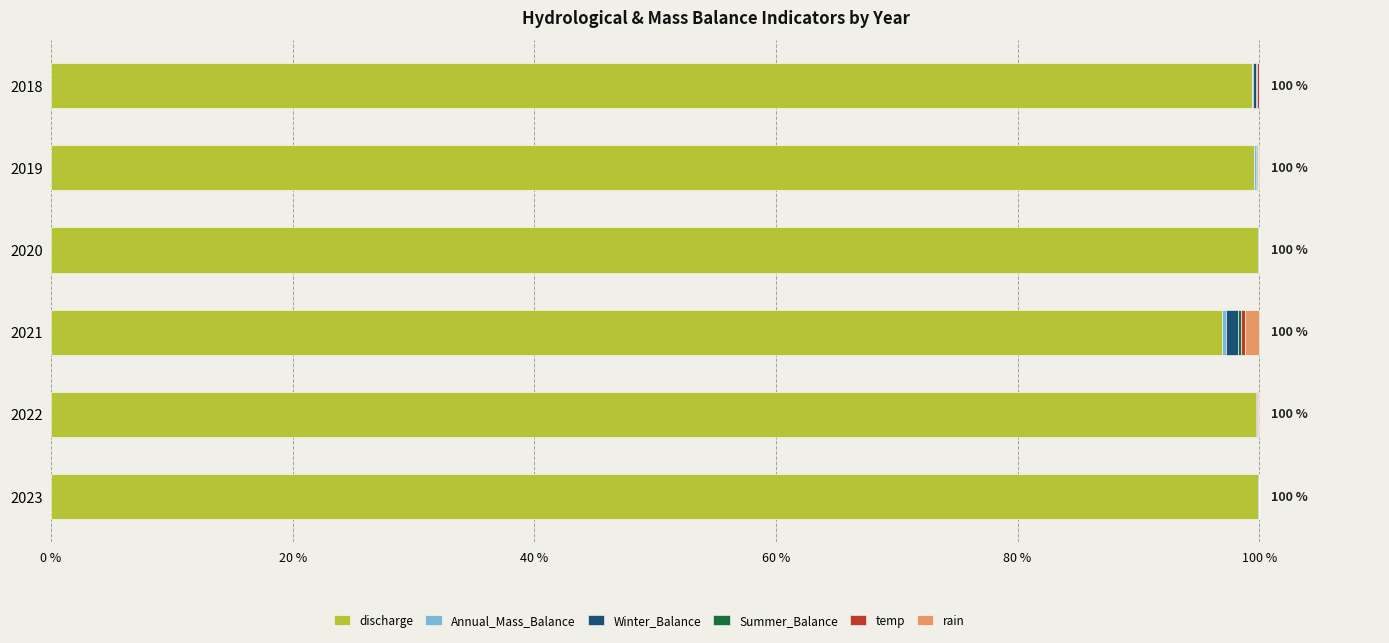

Is it true that discharge equals 161.9 at 2020?

False